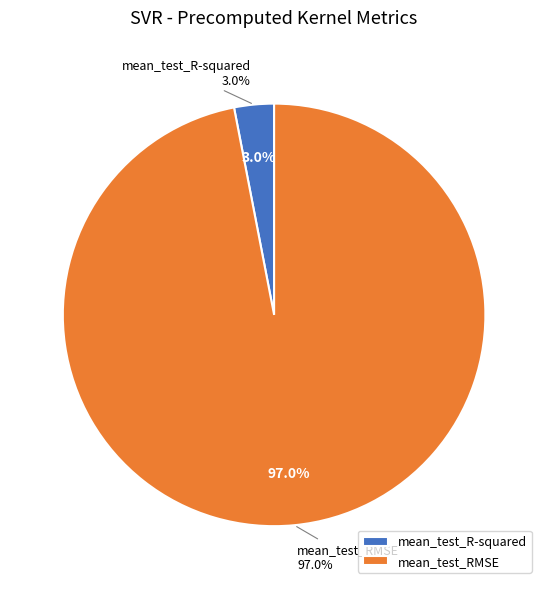

To the nearest percent, what is the difference between the mean_test_R-squared and mean_test_RMSE slice percentages?

94%